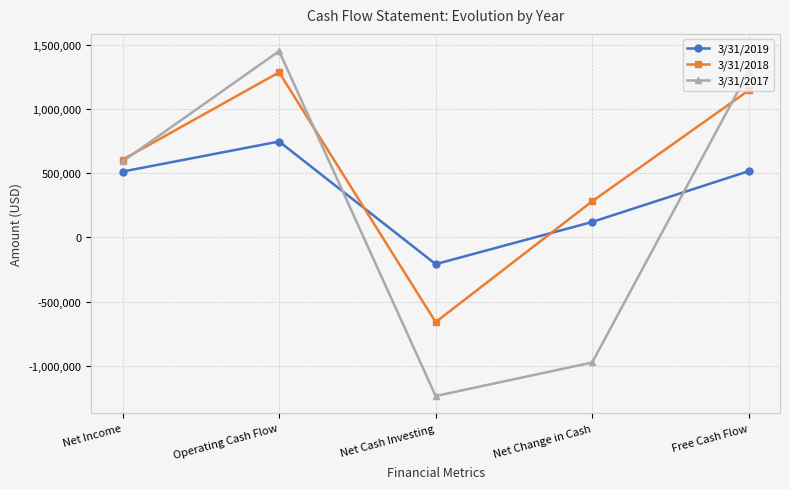

The 3/31/2018 series shows 188861 at Net Change in Cash. True or false?

False